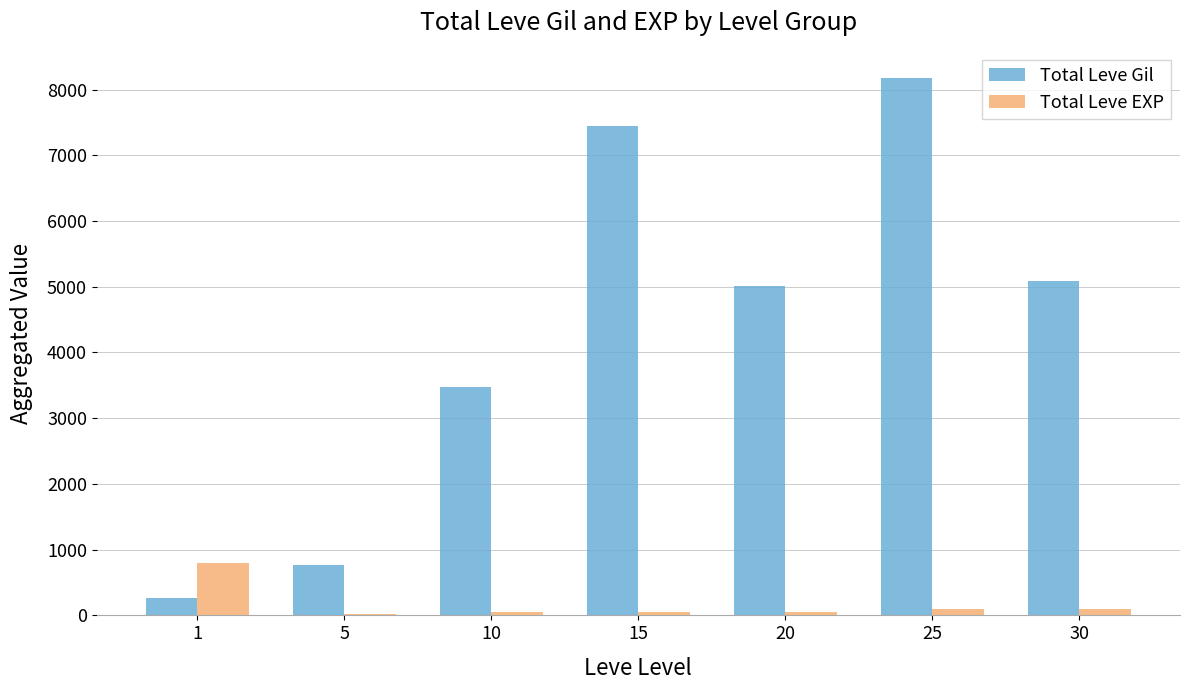

Which series has the largest total across all categories?

Total Leve Gil